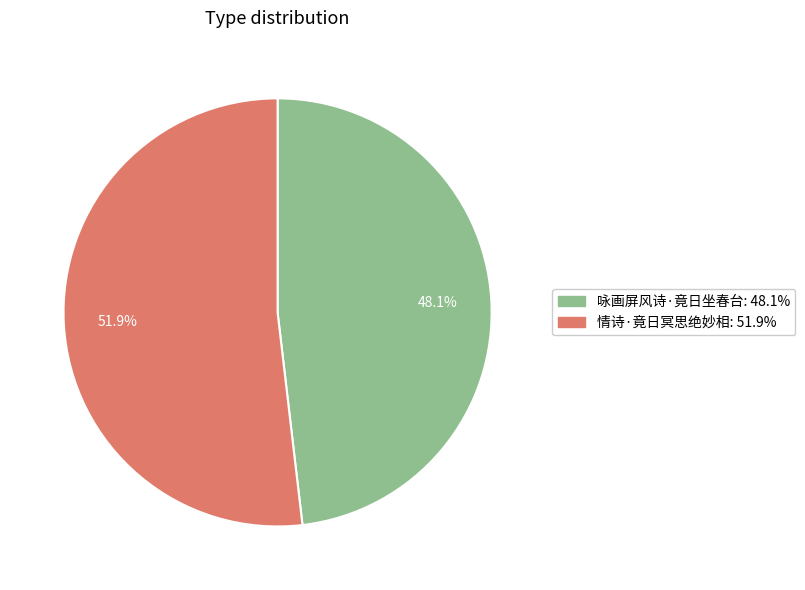

What percentage is the 情诗·竟日冥思绝妙相 slice, to the nearest percent?

52%